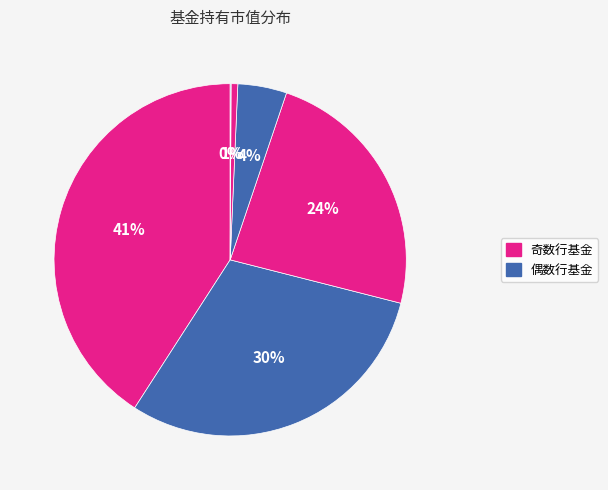

To the nearest percent, what is the difference between the largest and smallest slice percentages?

41%